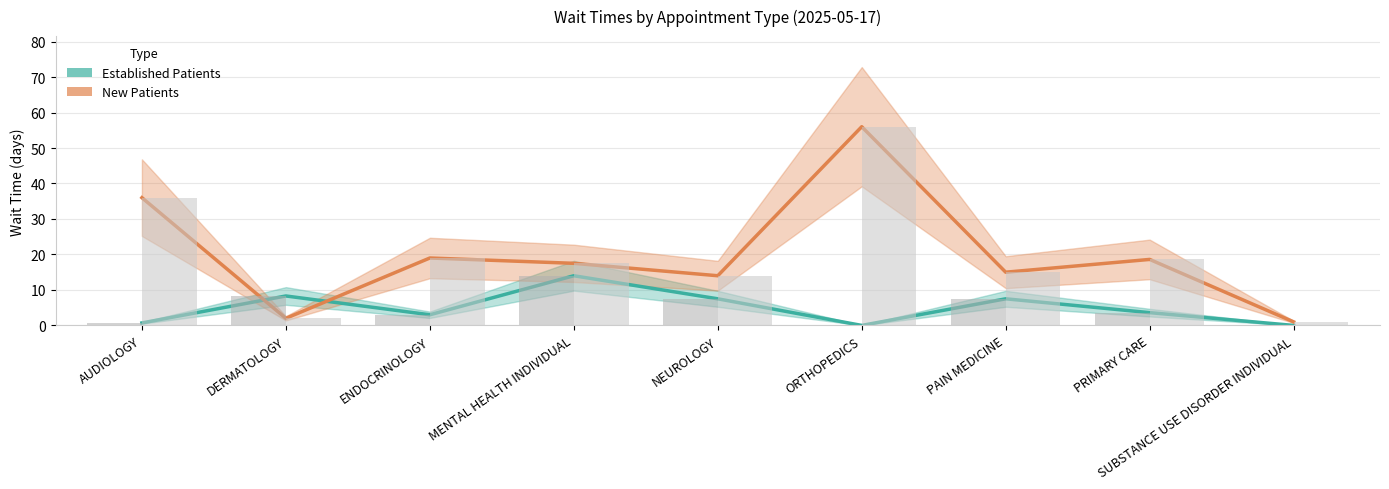

List the series in order of their peak value, lowest first.

Established Patients, New Patients